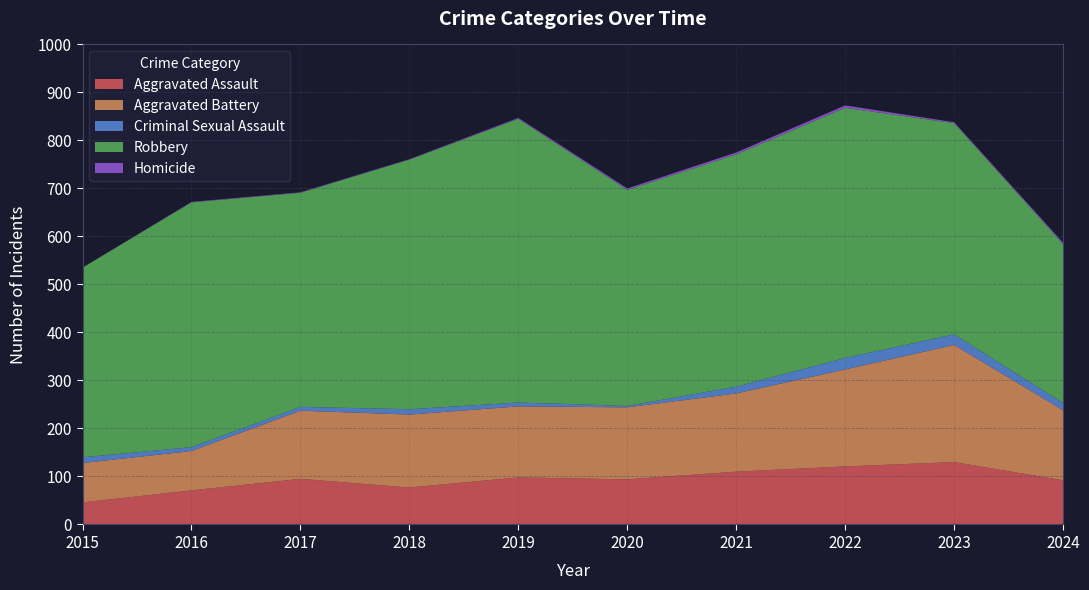

Reading left to right, extract all data points from this chart.

Aggravated Assault: 46	71	95	77	98	94	110	121	130	92
Aggravated Battery: 82	82	142	152	148	150	163	202	244	146
Criminal Sexual Assault: 12	8	8	11	8	3	14	24	22	15
Robbery: 395	510	446	520	591	450	484	521	440	331
Homicide: 0	1	1	1	2	3	4	5	2	3